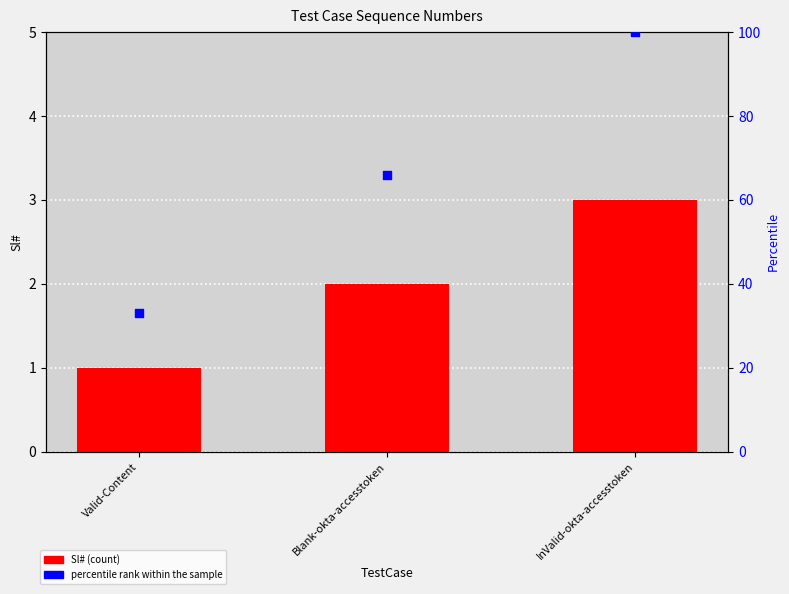

At how many categories does at least one series exceed 26?

3